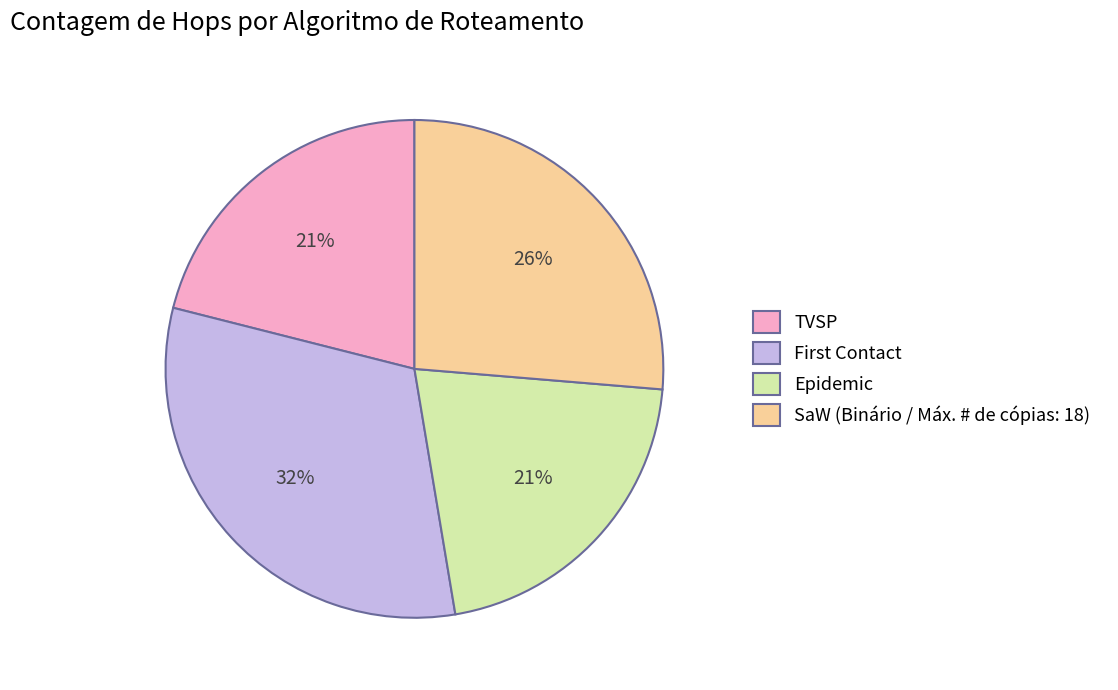

To the nearest percent, what portion does Epidemic represent?

21%